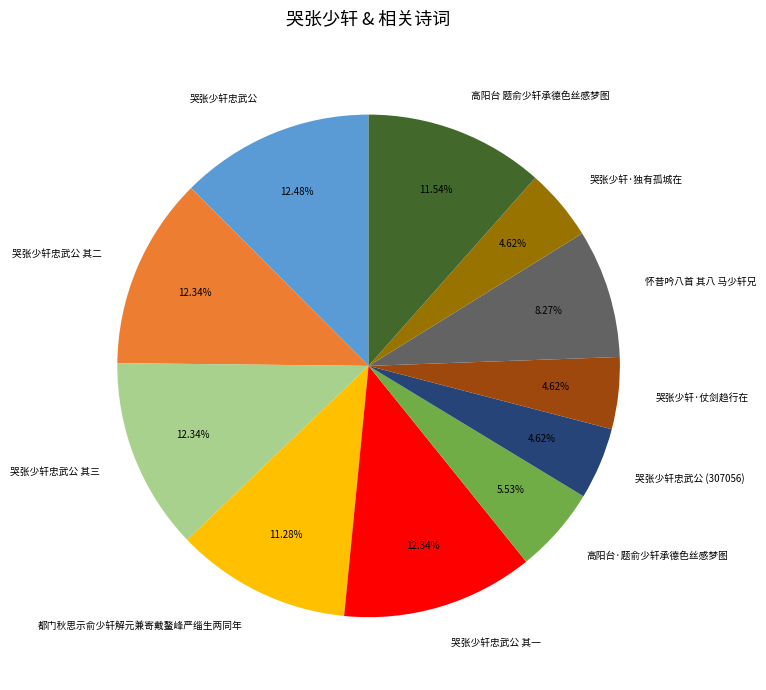

Is there a majority slice in this chart?

No